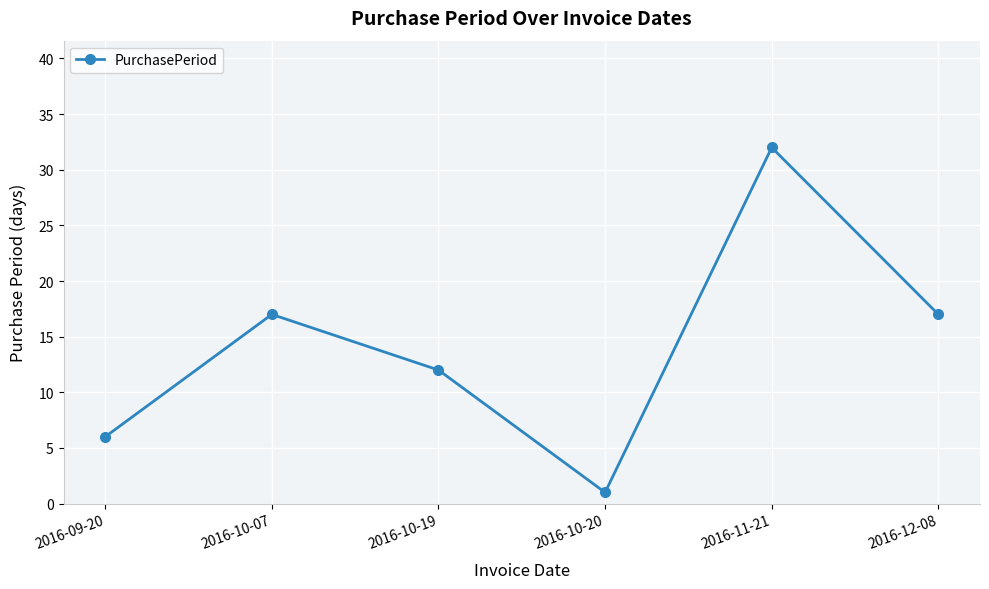

Reading left to right, extract all data points from this chart.

2016-09-20=6	2016-10-07=17	2016-10-19=12	2016-10-20=1	2016-11-21=32	2016-12-08=17